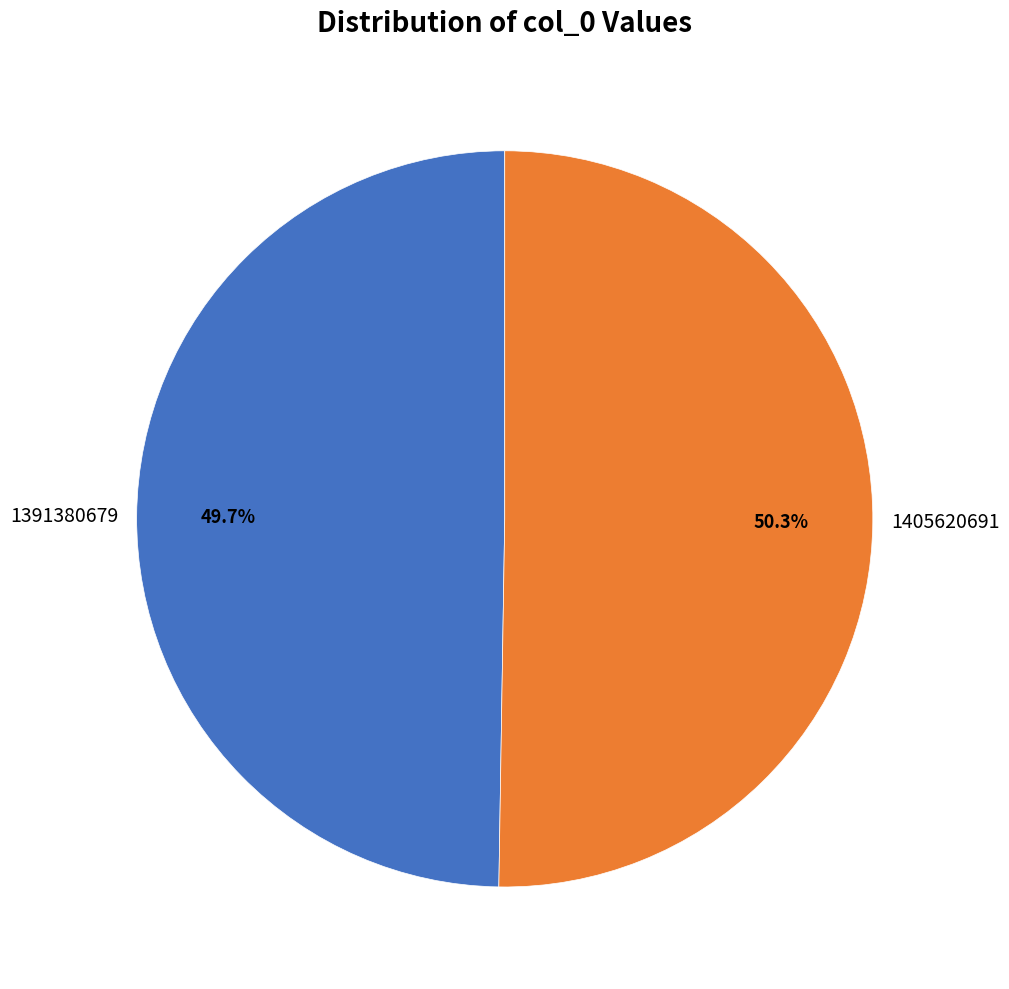

To the nearest percent, what is the combined percentage of 1391380679 and 1405620691?

100%